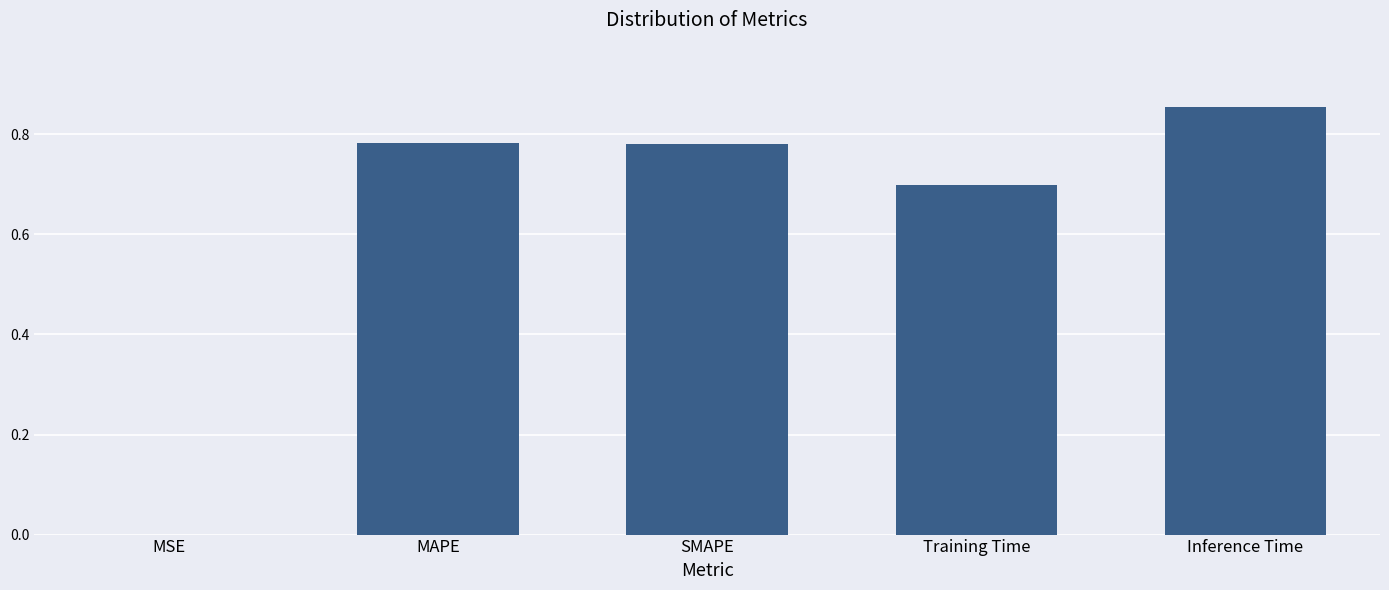

Between MSE and MAPE, which is larger?

MAPE